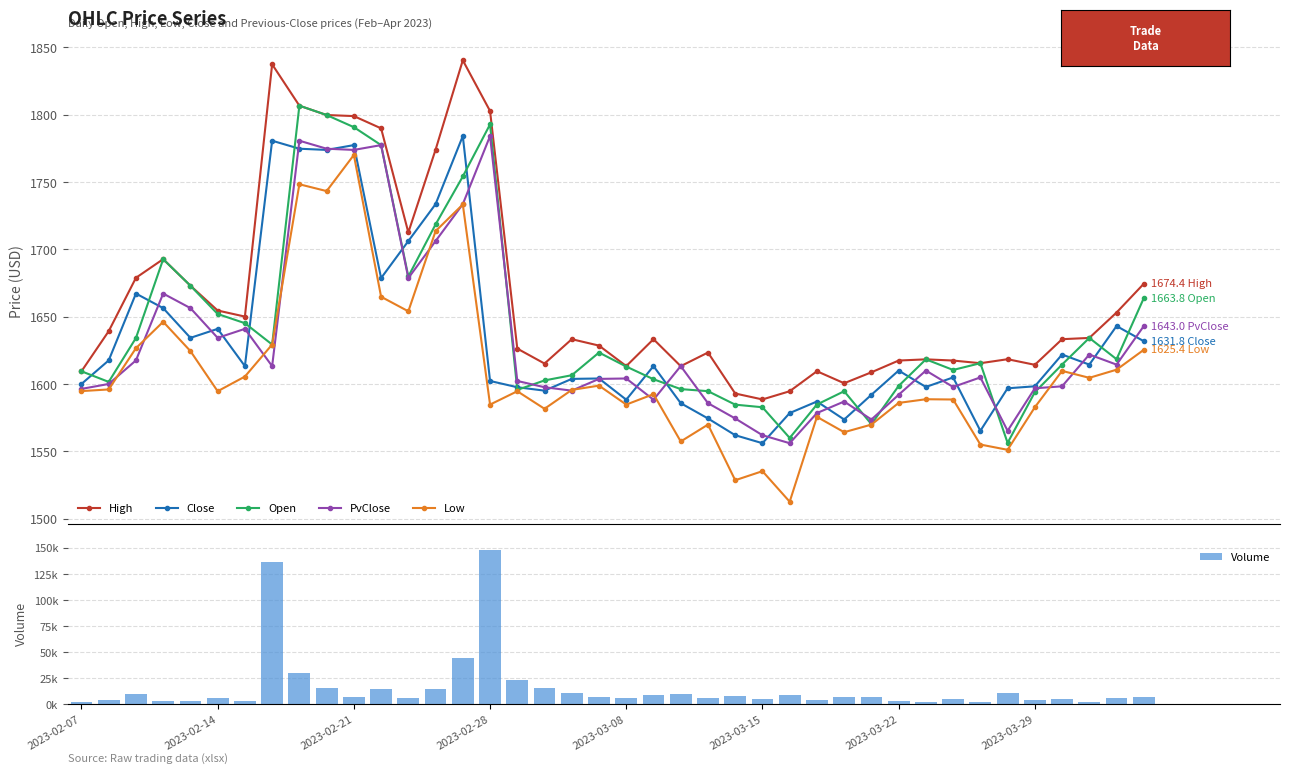

What is the approximate value of Open at 2023-03-22?

1598.6